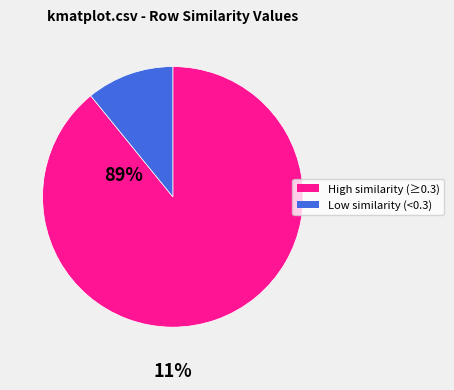

How many slices are in this pie chart?

2